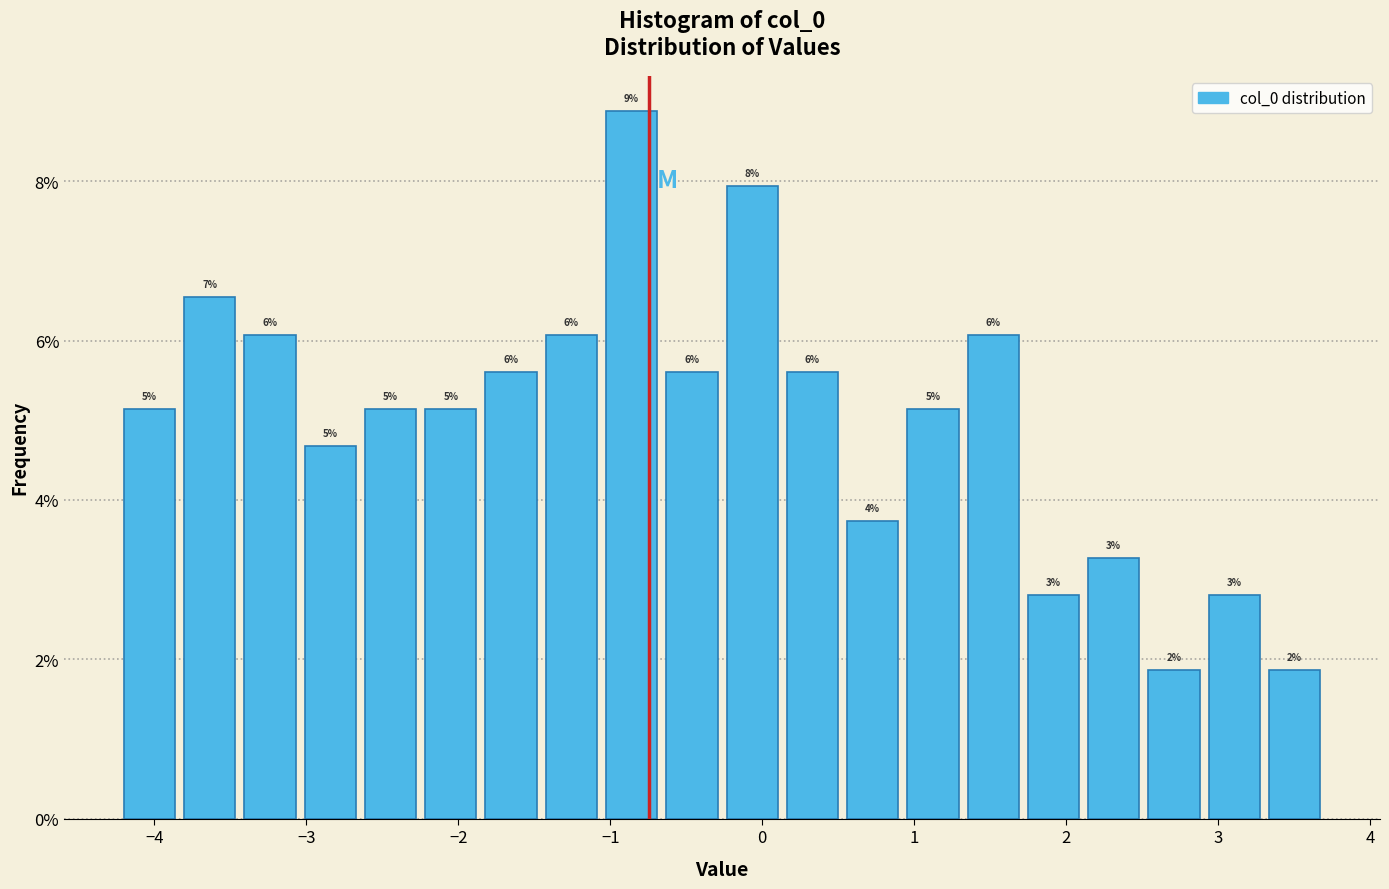

Around what value on the x-axis is the tallest bar? Give the approximate position of its centre, as read against the axis.

-0.9